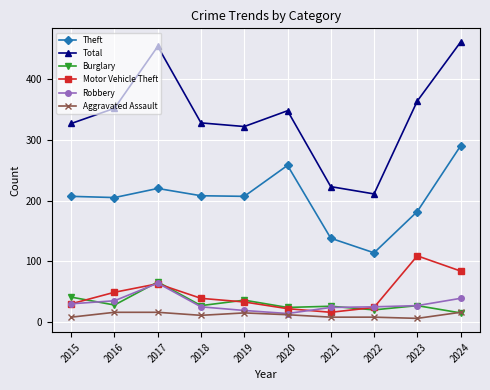

What is the sum of the Total values at 2021 and 2023?

587